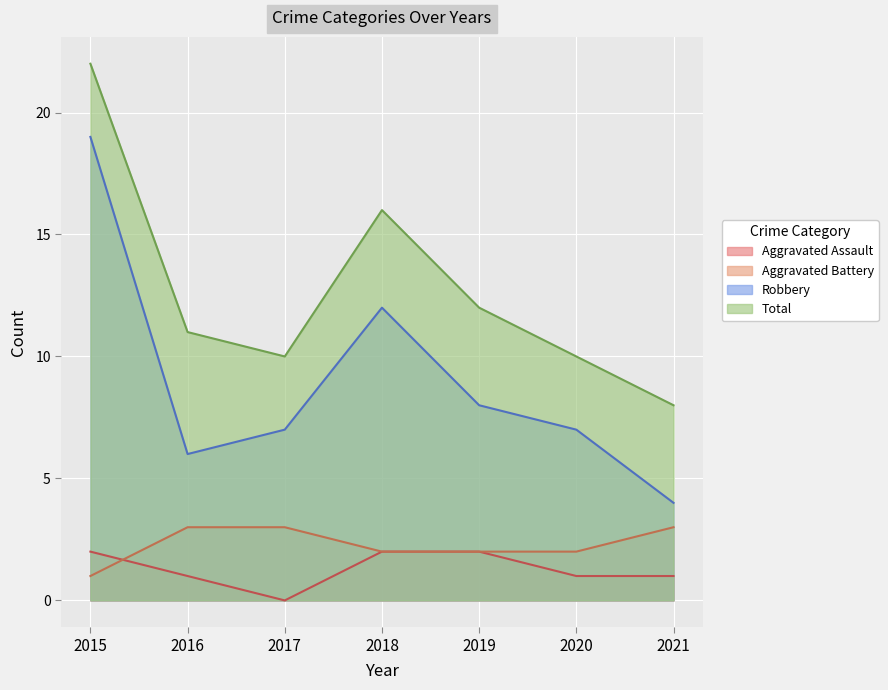

What is the value of the Total point at the 1st from the left?

22